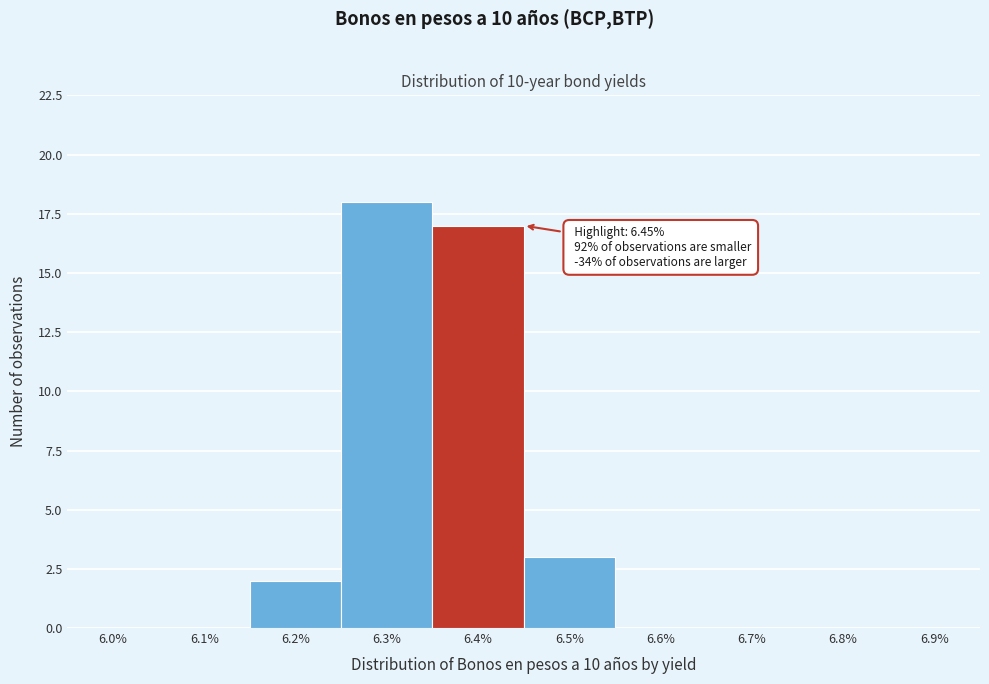

Reading left to right, what are all the values shown in this chart?

6.0%=0	6.1%=0	6.2%=2	6.3%=18	6.4%=17	6.5%=3	6.6%=0	6.7%=0	6.8%=0	6.9%=0